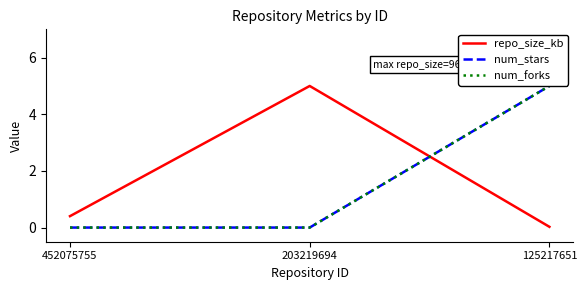

How many distinct data groups are displayed?

3